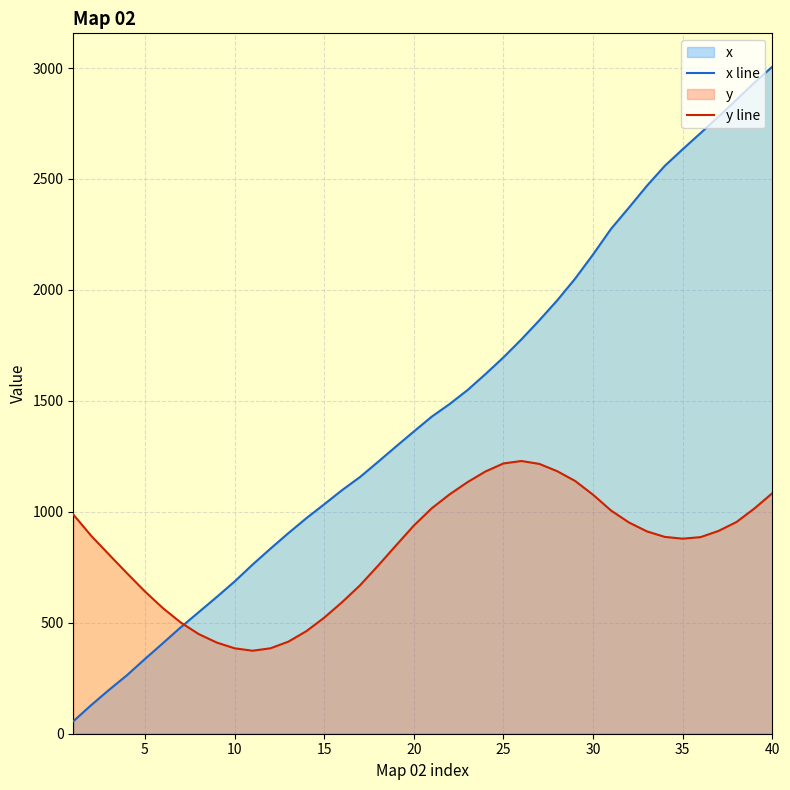

How many lines are shown in the chart?

2